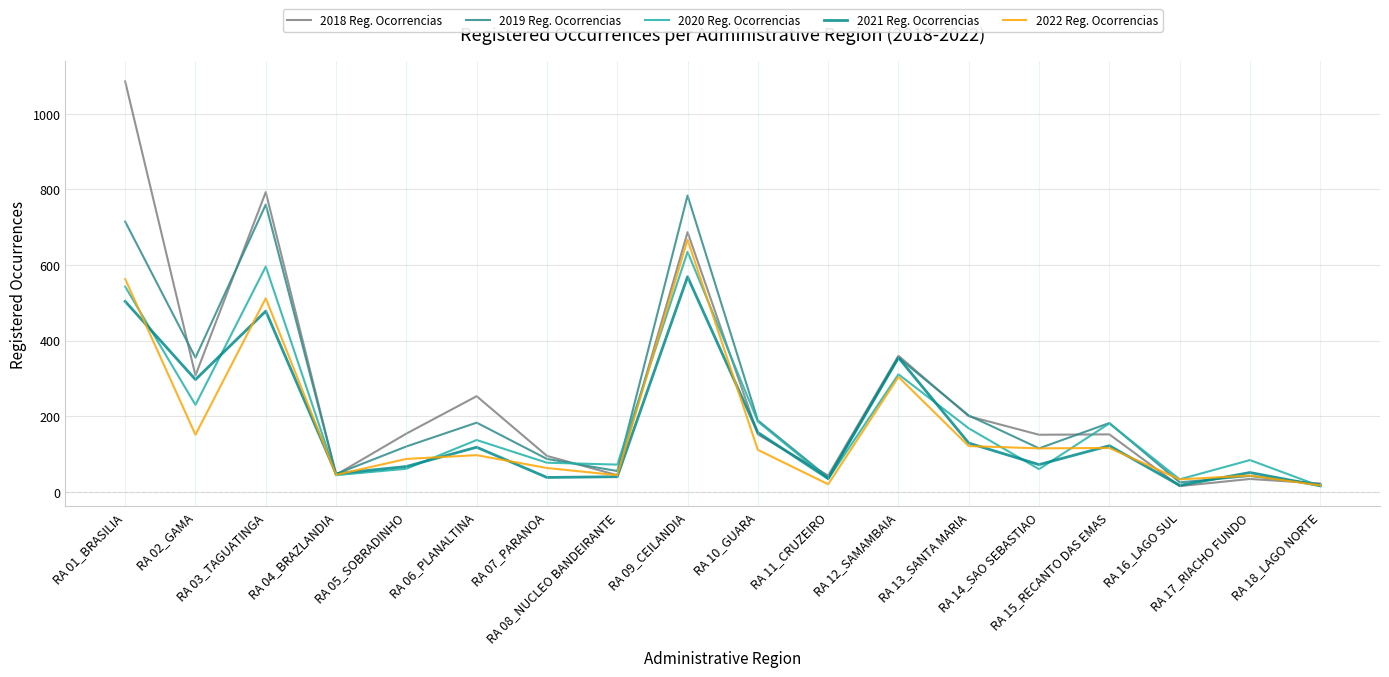

What are all the series names shown in the legend?

2018 Reg. Ocorrencias, 2019 Reg. Ocorrencias, 2020 Reg. Ocorrencias, 2021 Reg. Ocorrencias, 2022 Reg. Ocorrencias